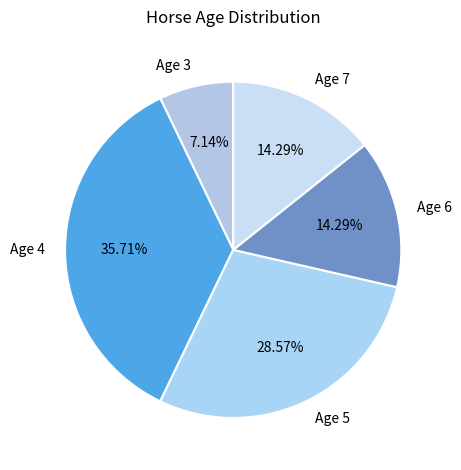

Which category has the smallest portion of the pie?

Age 3